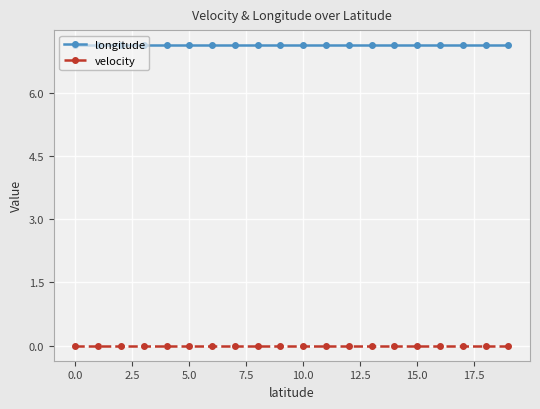

Count the number of categories in the chart.

20